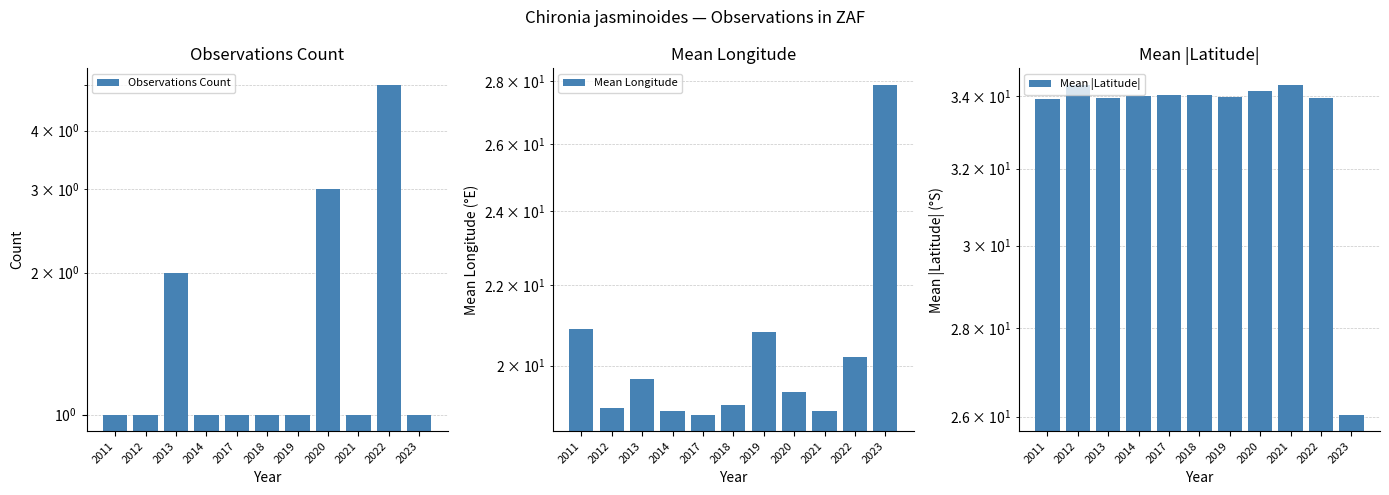

Between 2011 and 2013, which series saw the biggest shift?

Mean Longitude